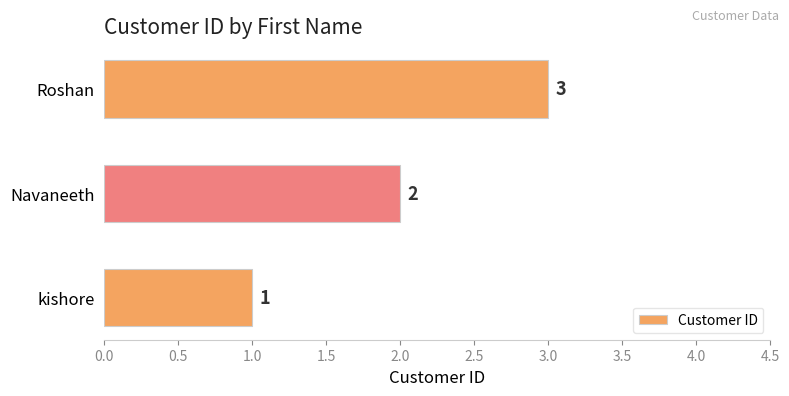

Count the values in the range 1 to 3.

3